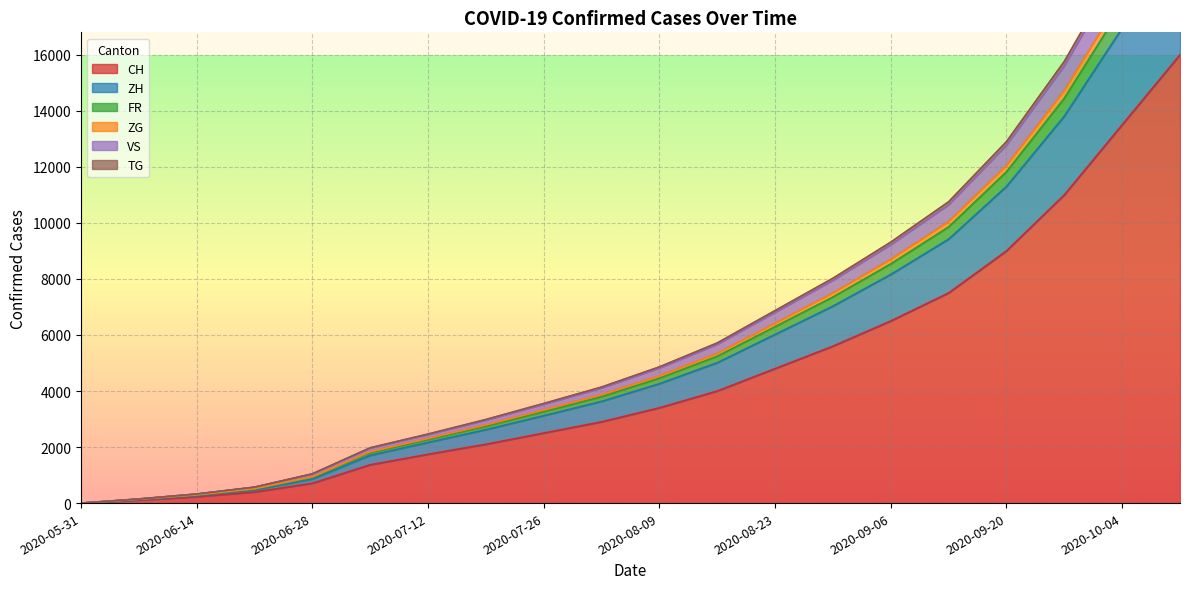

What is the label of the 8th point from the right?

2020-08-23